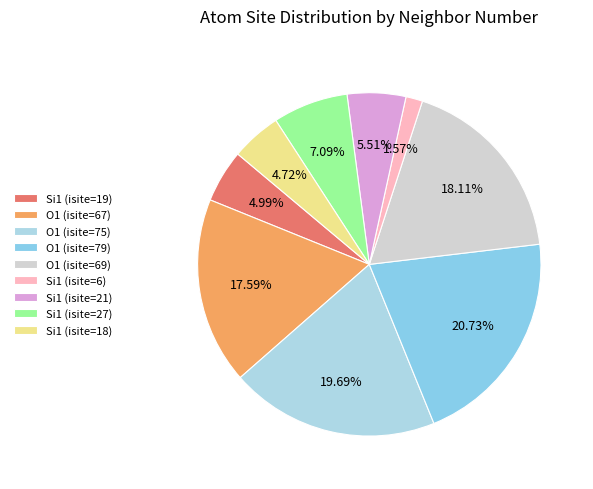

To the nearest percent, what is the difference between the Si1 (isite=27) and O1 (isite=79) slice percentages?

14%